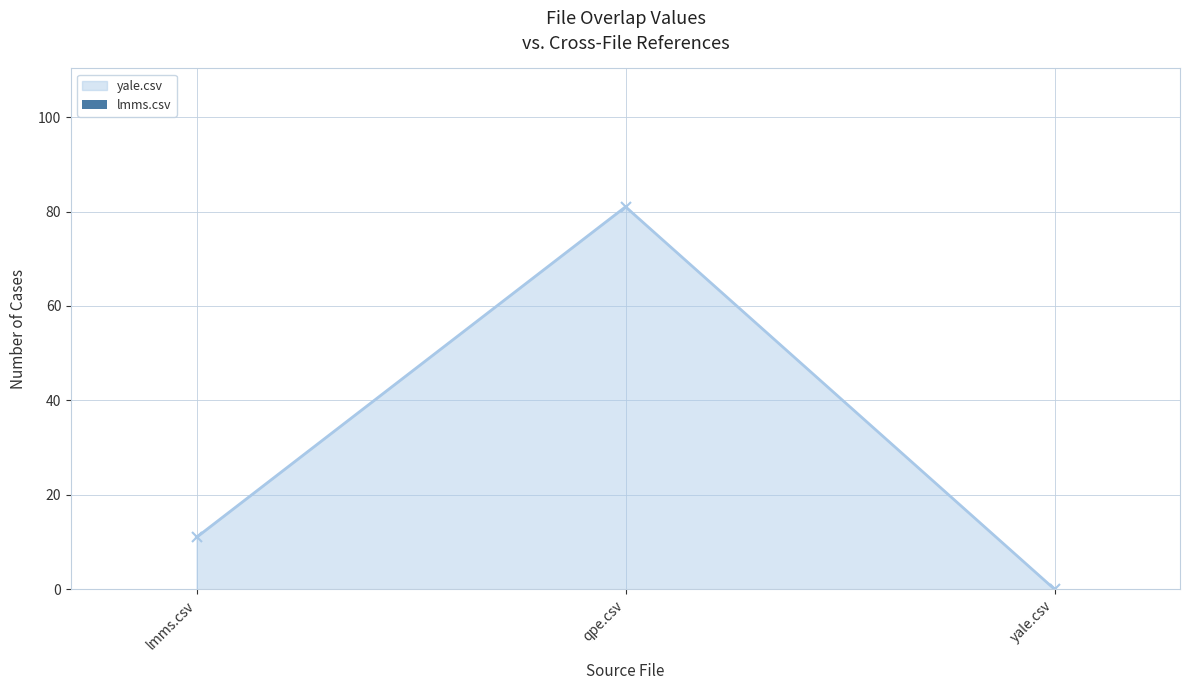

How many values are above zero?

2